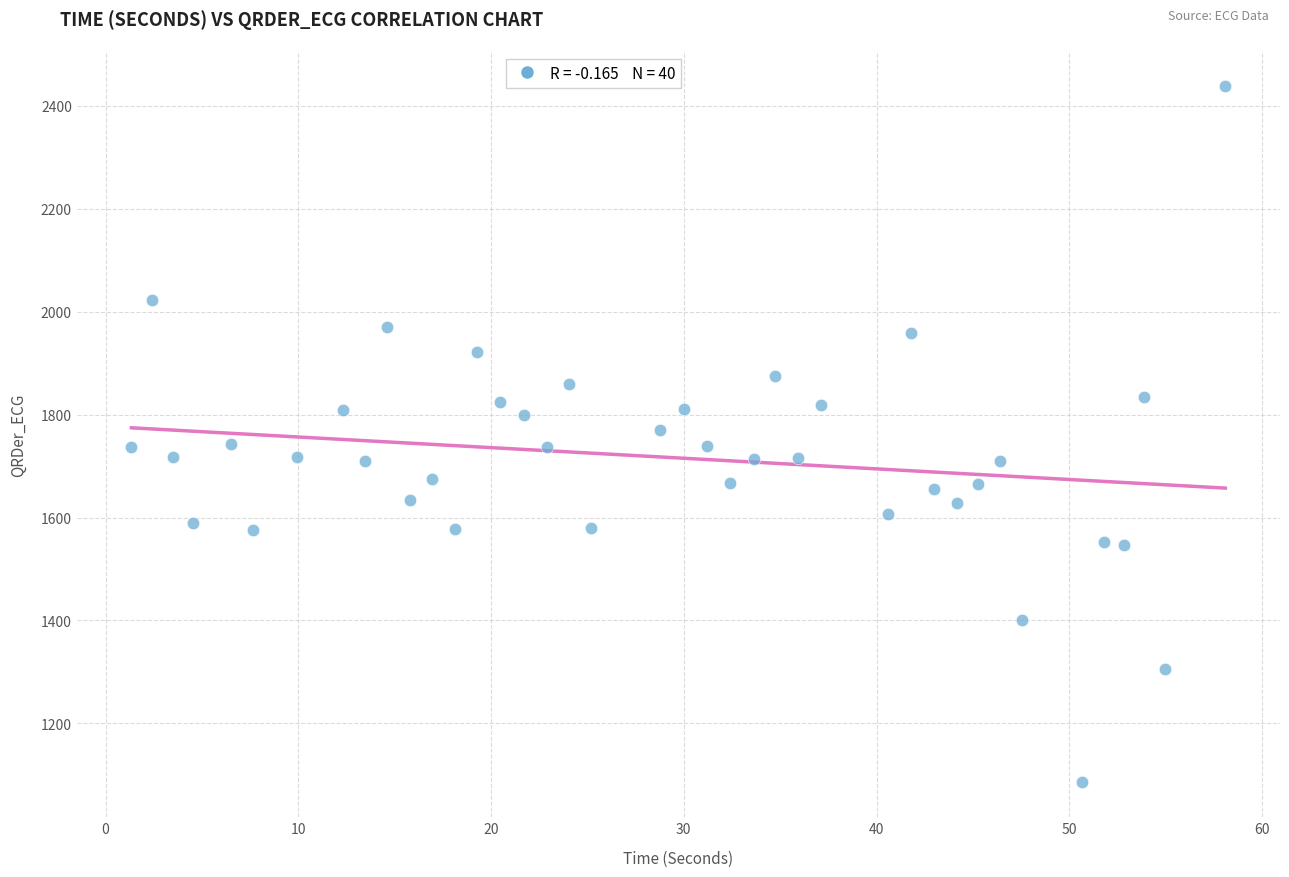

What is the range of Y values (max minus min)?

1353.4